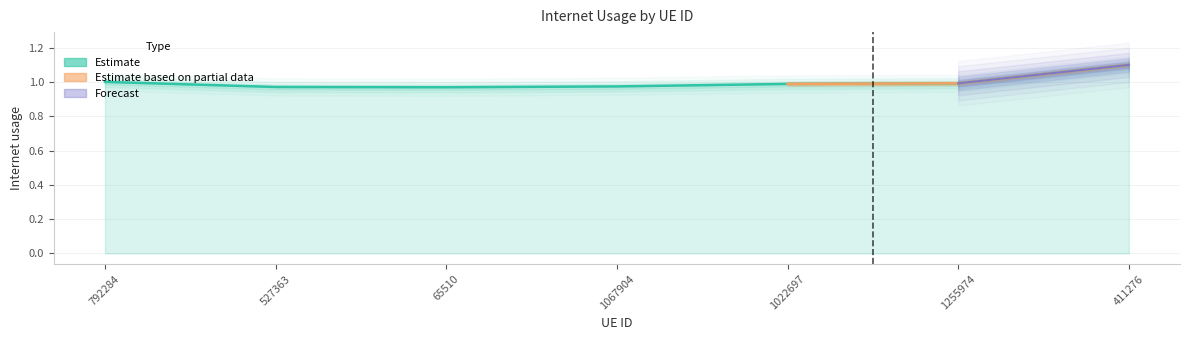

Count the number of categories in the chart.

7